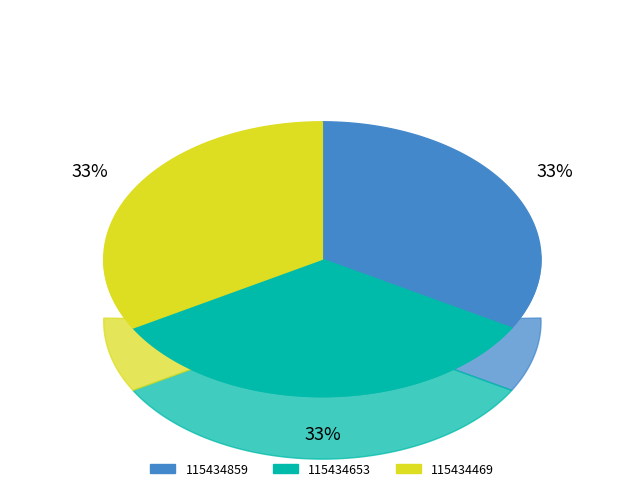

True or false: 115434859 accounts for 20% of the total.

False